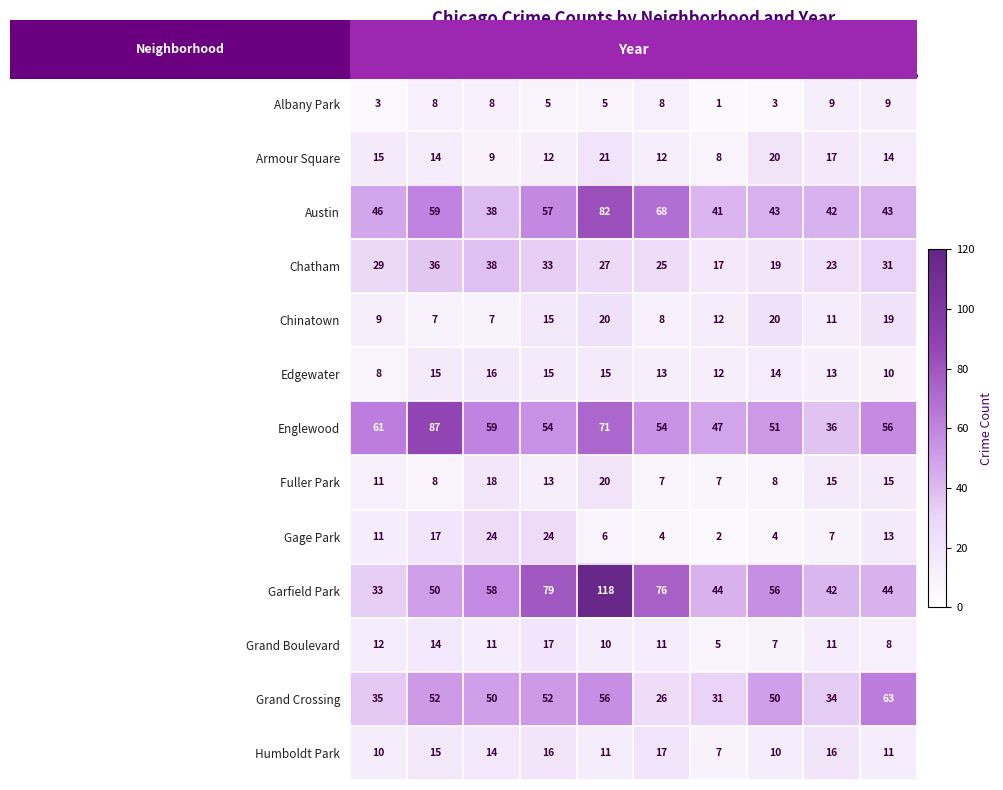

What is the total value across all series at 2023?

276